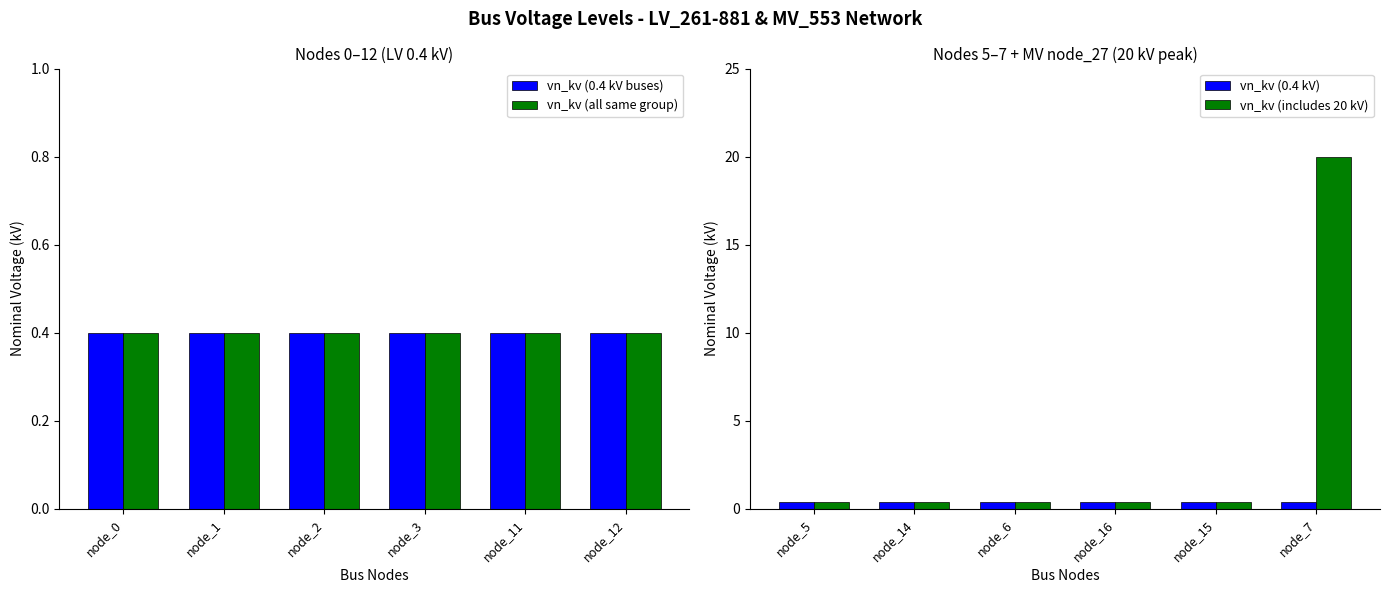

What is the sum of the vn_kv (includes 20 kV) values at node_14 and node_16?

0.8